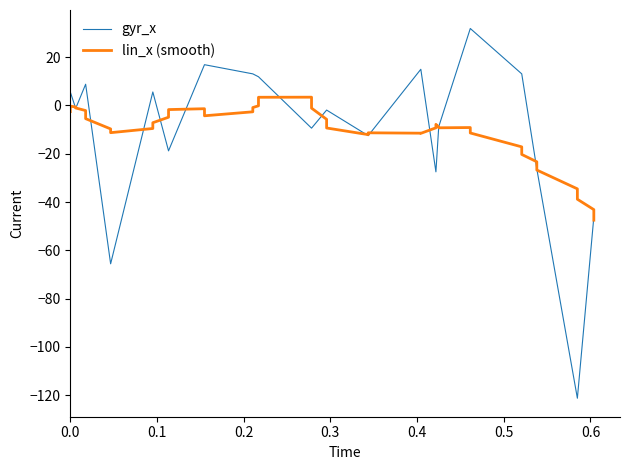

What is the difference between the second highest and minimum values in the lin_x (smooth) series?

50.9